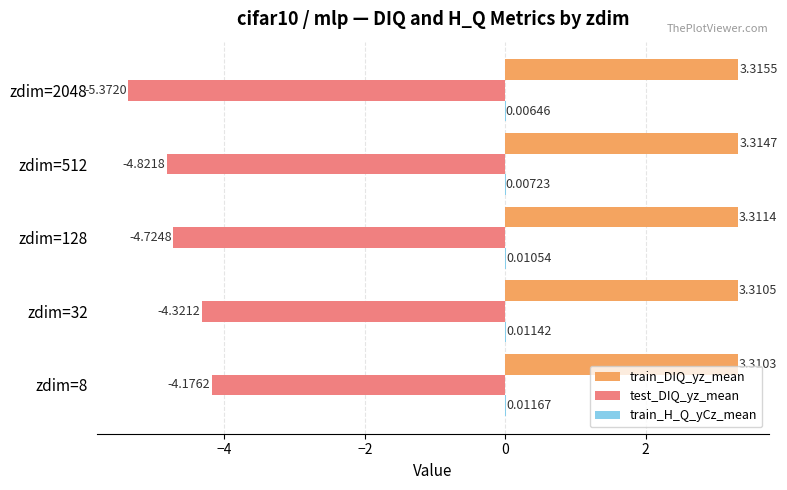

Which series has the largest total across all categories?

train_DIQ_yz_mean